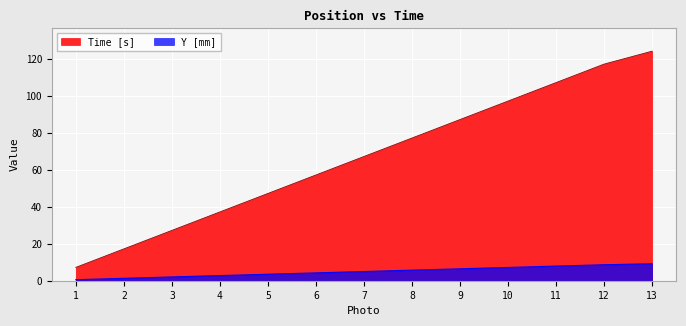

List the series in order of their overall mean, highest first.

Time [s], Y [mm]